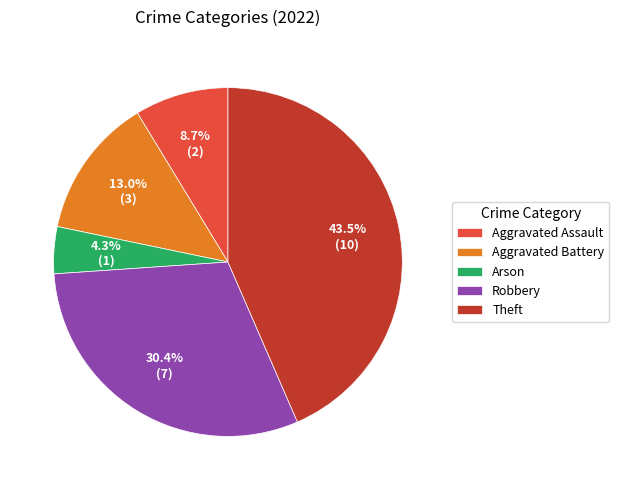

To the nearest percent, what percentage of the pie is Aggravated Assault?

9%